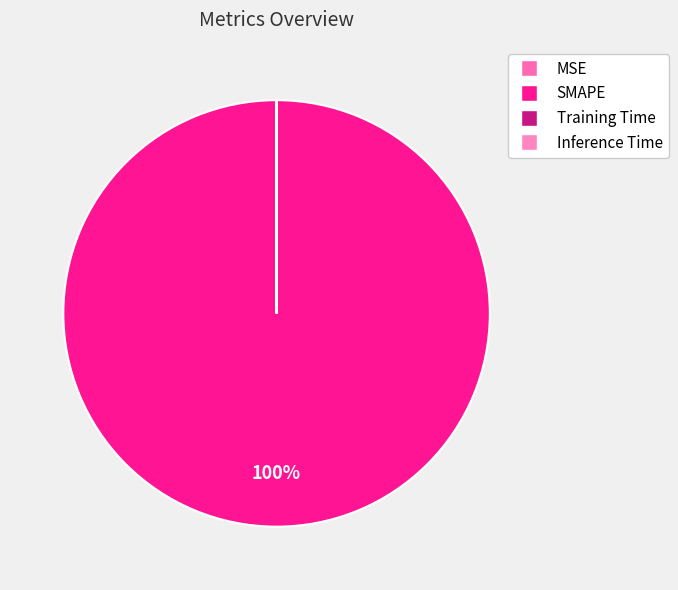

The MSE slice represents 1% of the pie. True or false?

False